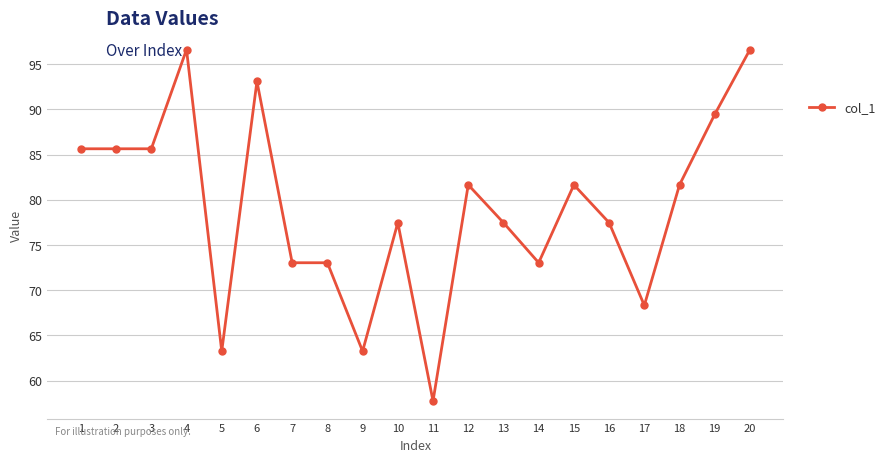

Reading left to right, transcribe all the data shown in this chart.

85.6	85.6	85.6	96.6	63.2	93.1	73.0	73.0	63.2	77.5	57.7	81.6	77.5	73.0	81.6	77.5	68.3	81.6	89.4	96.6